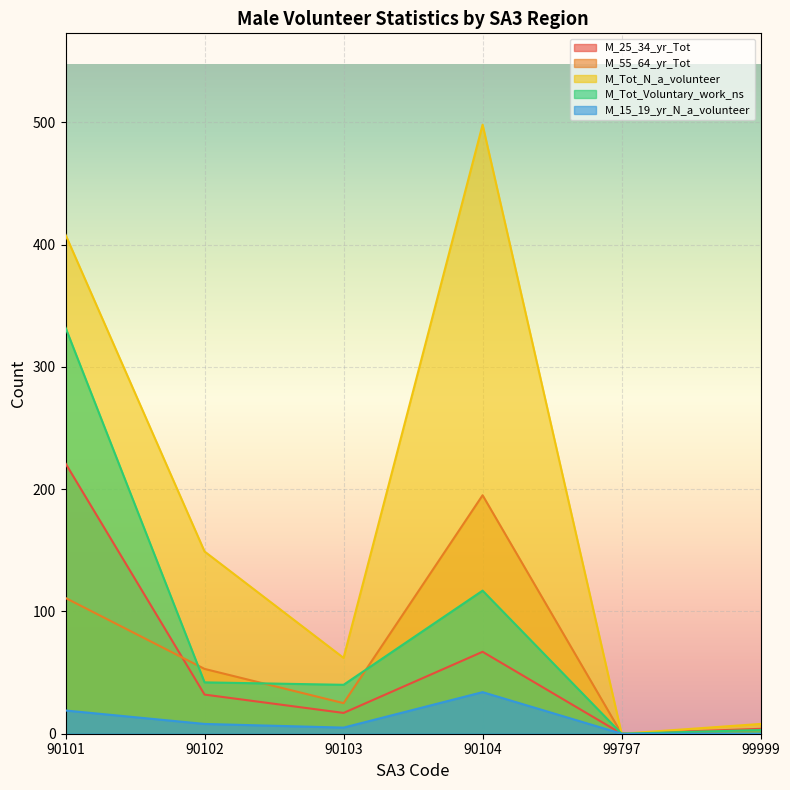

What is the total value across all series at 90101?

1091